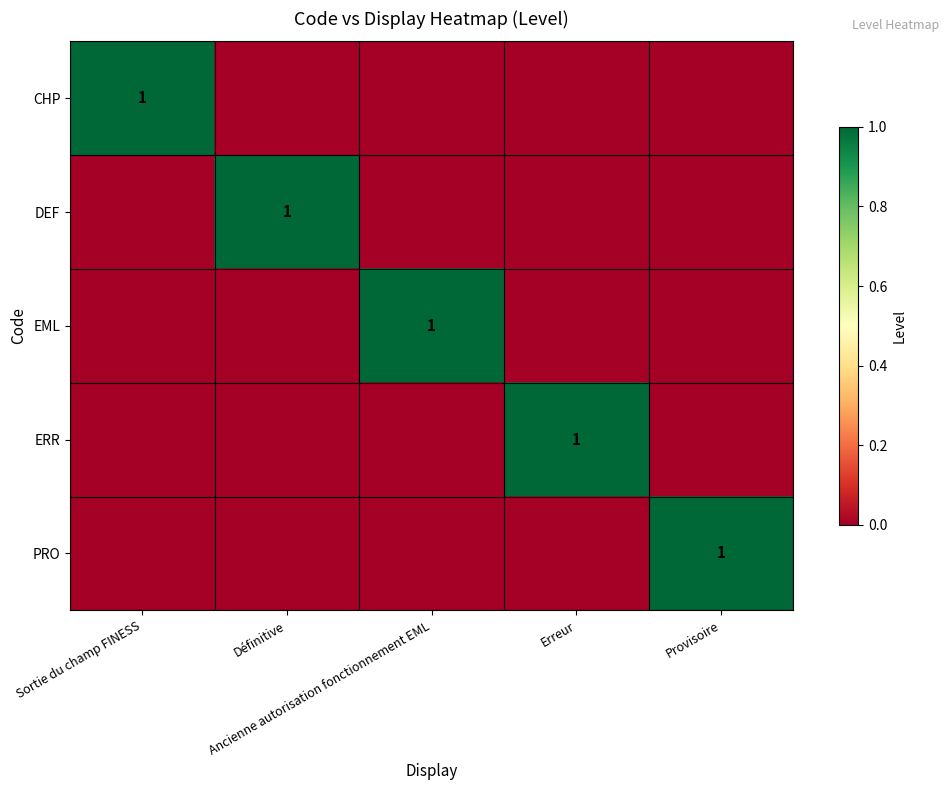

At which label is DEF closest to 0?

Sortie du champ FINESS